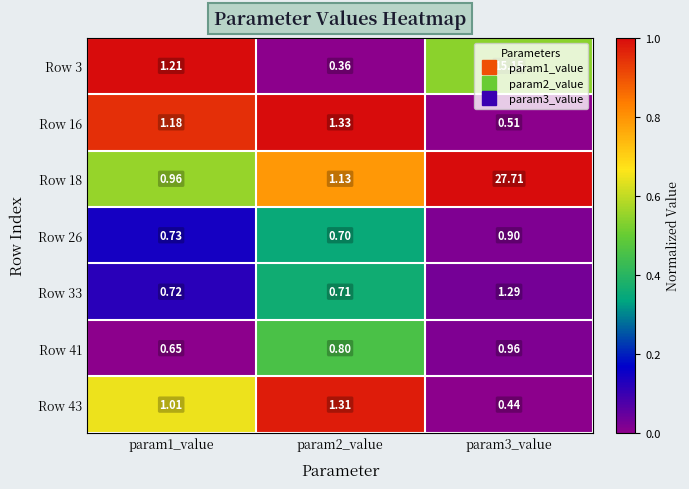

Is the value of Row 43 at param3_value greater than the value of Row 18 at param3_value?

No